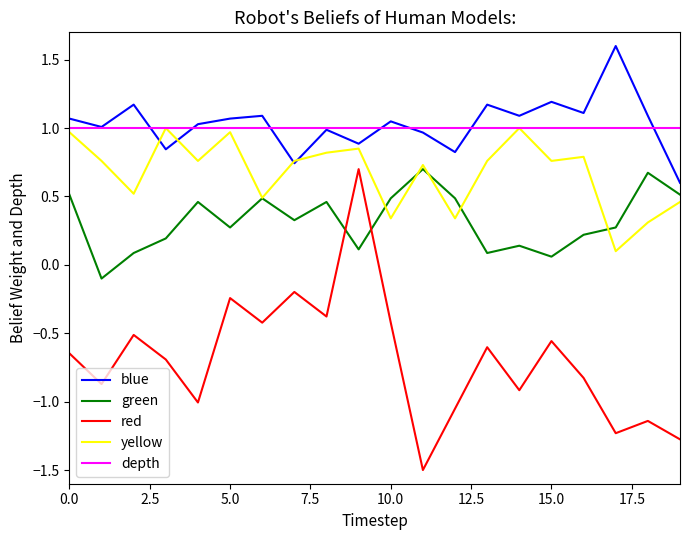

Which series has the largest range (max minus min)?

red